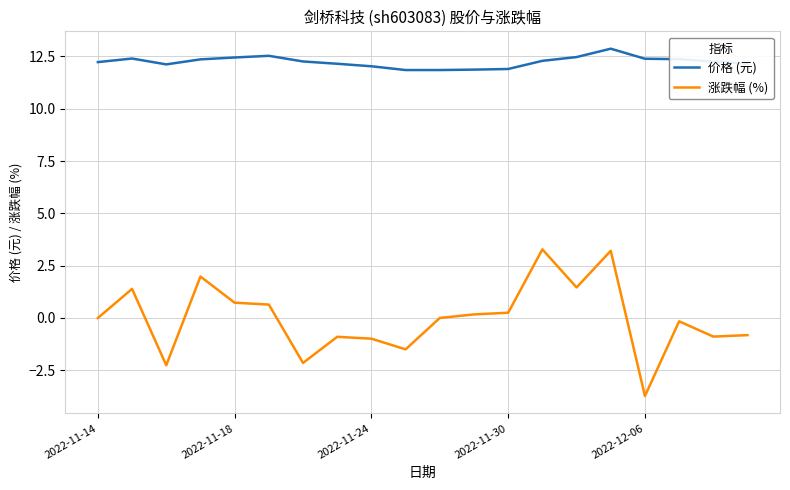

What is the difference between the maximum and minimum values in the 涨跌幅 (%) series?

7.0